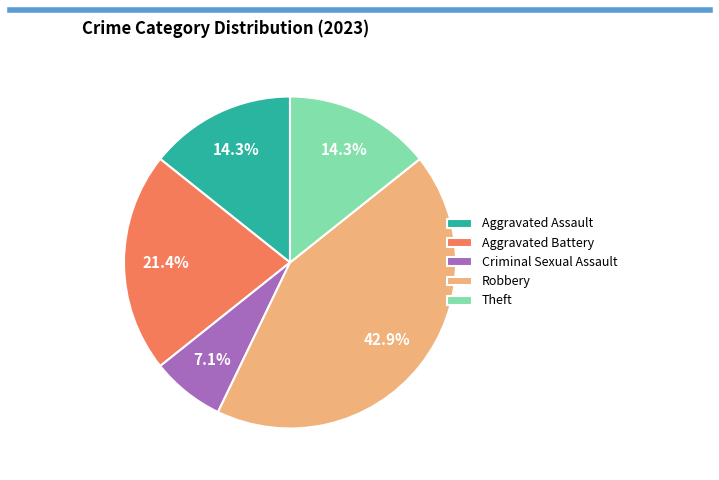

Do Theft and Aggravated Assault together represent more than half of the pie?

No